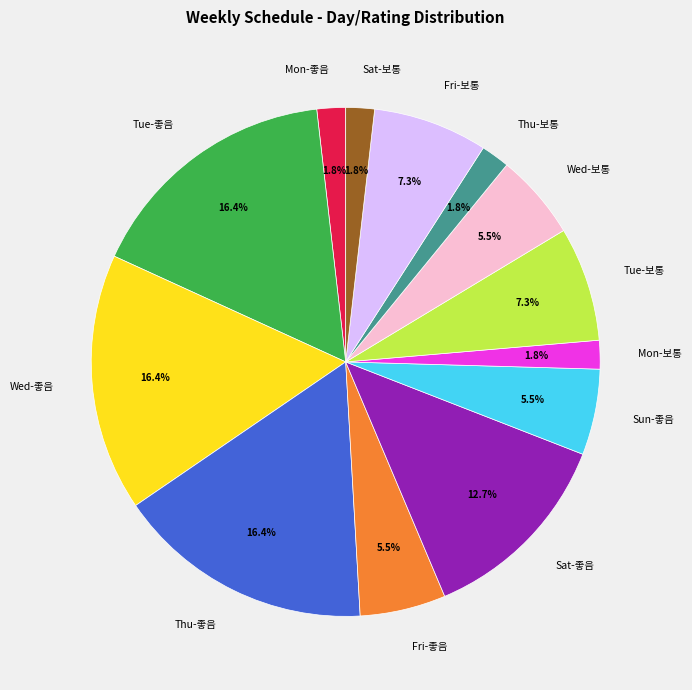

What is the total percentage of Mon-좋음 and Sun-좋음?

7.3%